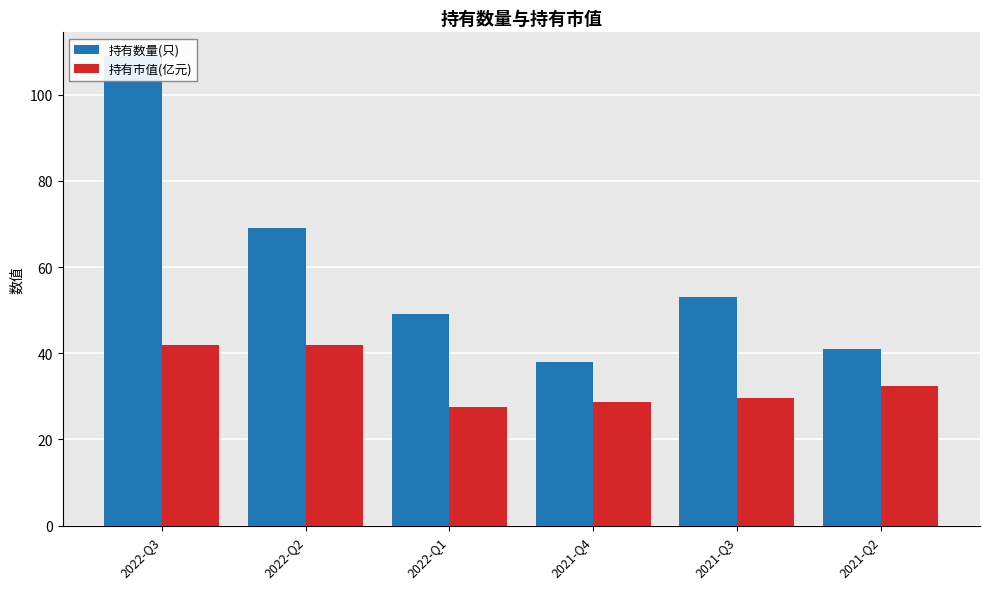

How many distinct data groups are displayed?

2